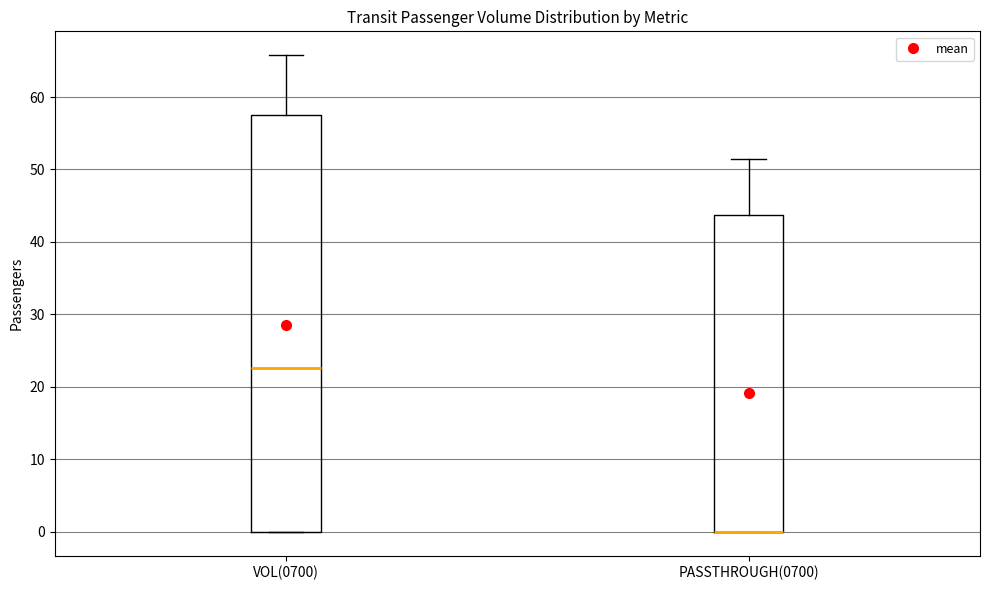

Reading left to right, read every box against the y-axis: the position of its median line, the range the box covers, and the ends of its whiskers. The values are not printed on the chart, so give them approximately, as read against the axis.

VOL(0700): median 23, box 0 to 58, whiskers 0 to 66
PASSTHROUGH(0700): median 0 (drawn on the box's lower edge), box 0 to 44, whiskers 0 to 51